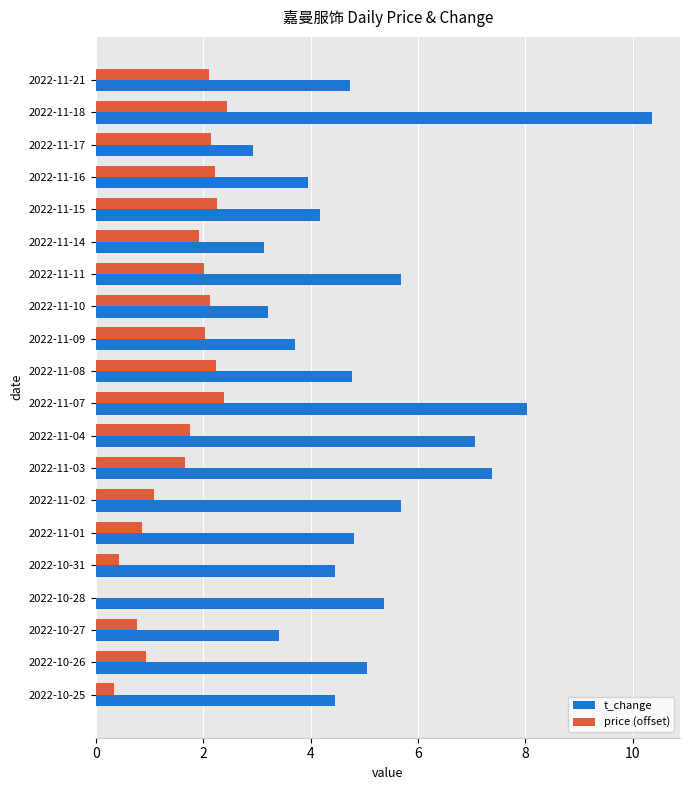

What is the total value across all series at 2022-11-02?

6.8